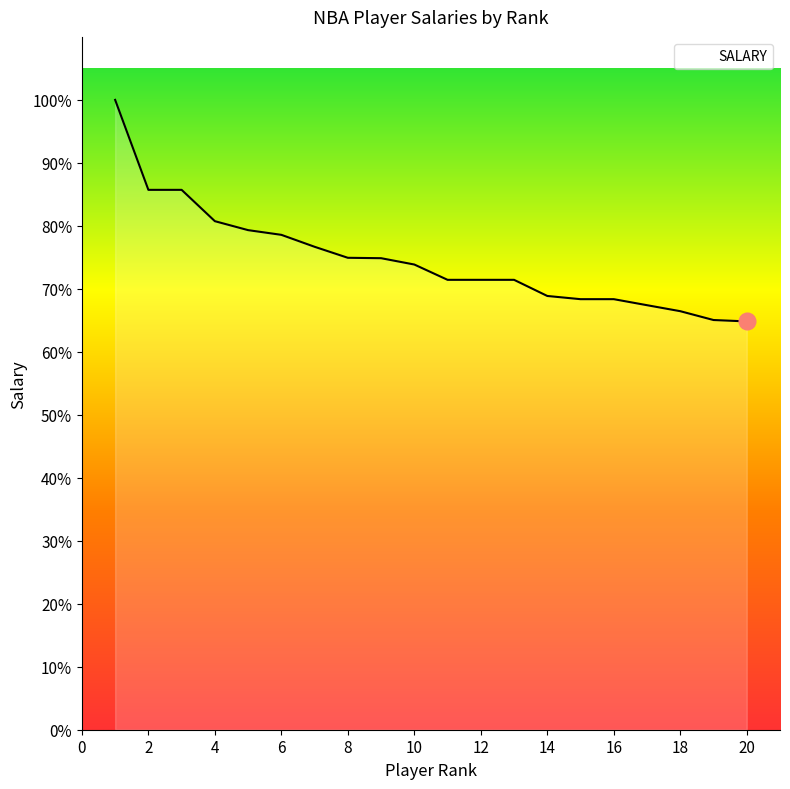

Does the chart have visible grid lines?

No